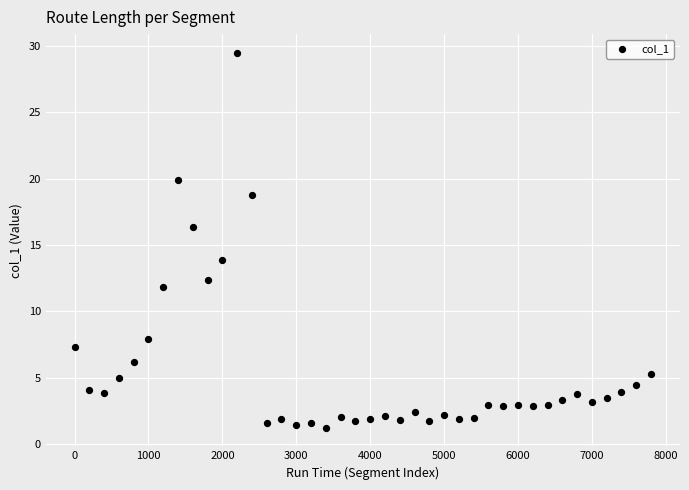

What is the range of Y values (max minus min)?

28.2